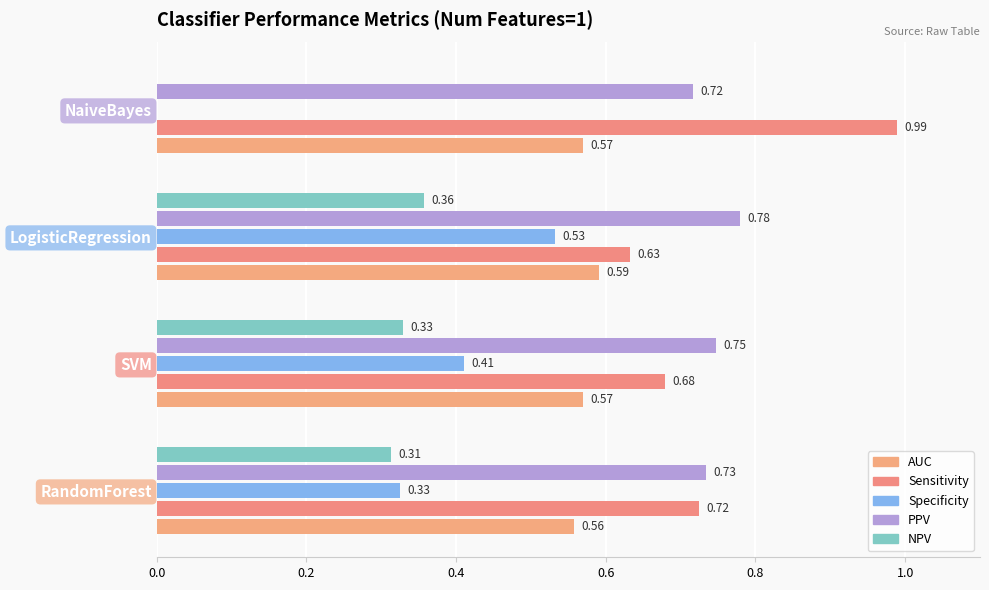

What is the average value of the NPV series?

0.2